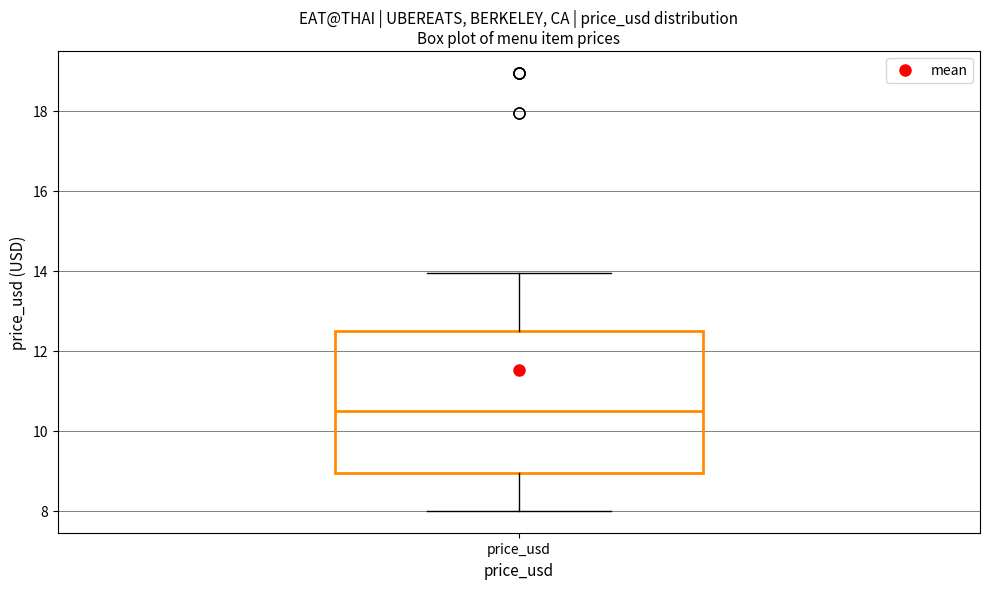

Read this box plot against the y-axis: the position of the median line, the range covered by the box, and the ends of both whiskers. The values are not printed on the chart, so give them approximately, as read against the axis.

median 10.6, box 9.0 to 12.6, whiskers 8.0 to 14.0